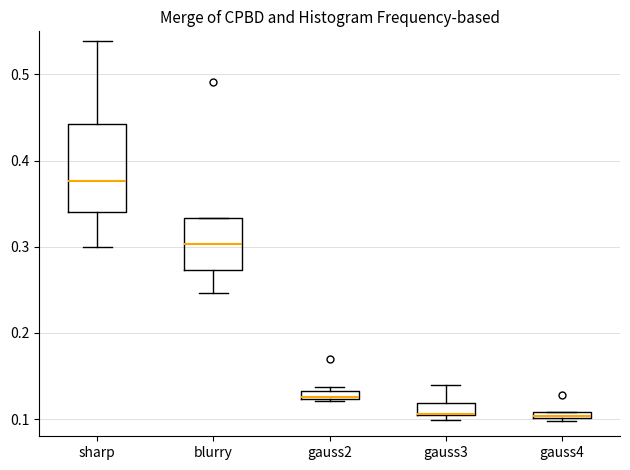

Comparing the boxes themselves (not the whiskers), which one is the tallest?

sharp